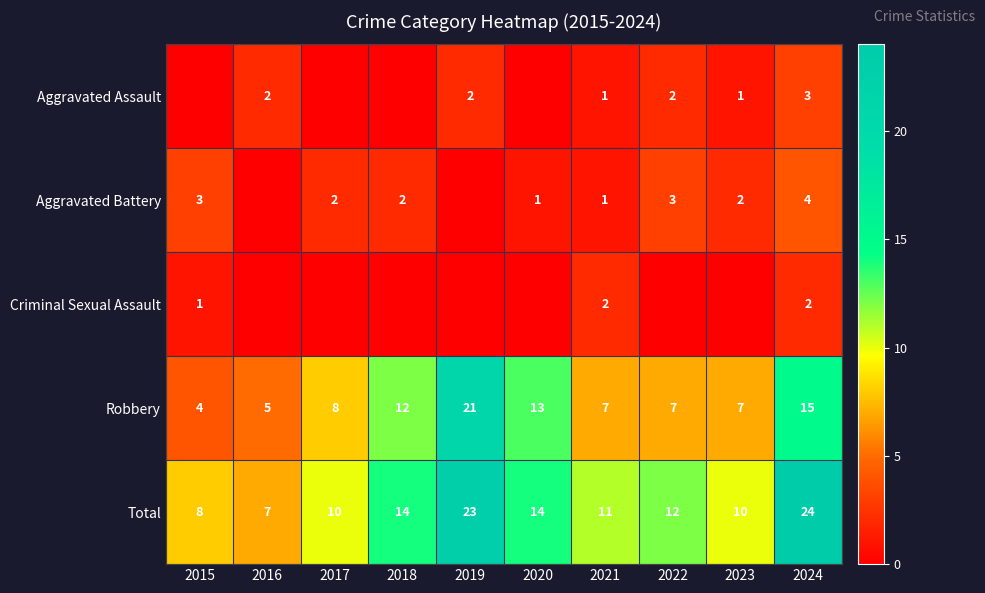

Which has a higher value, 2017 or 2018?

2017